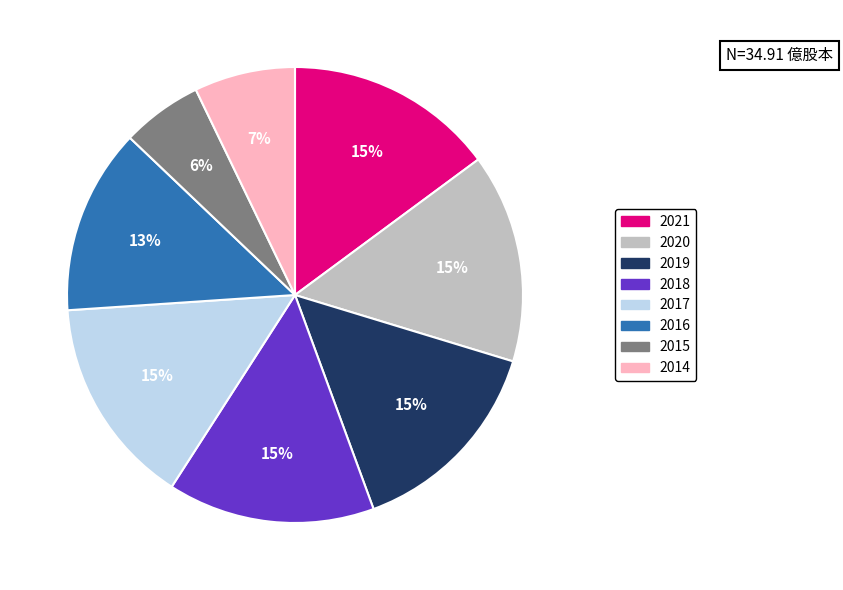

Which slice is the smallest?

2015